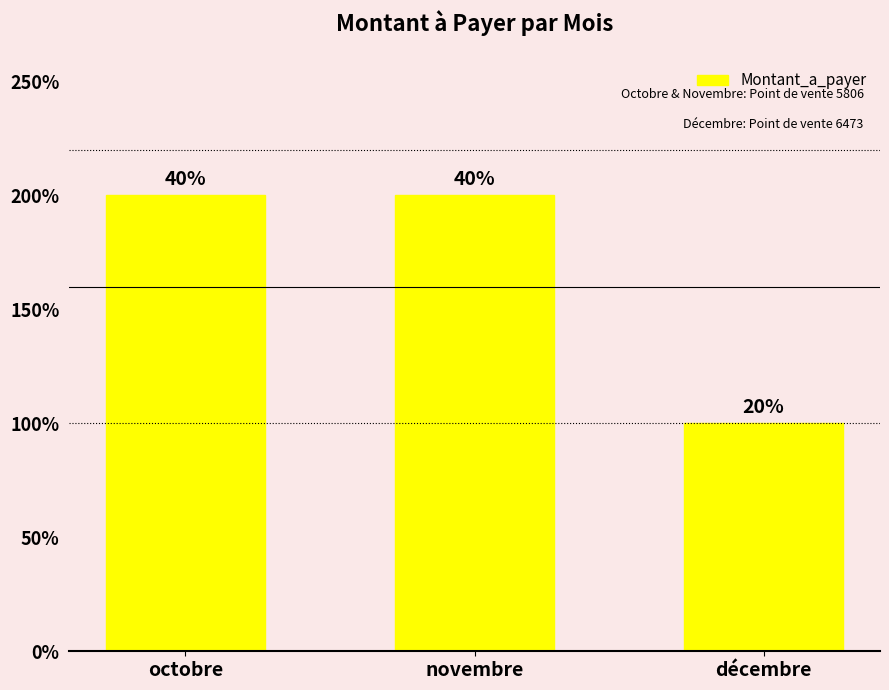

What position from the left is décembre?

3